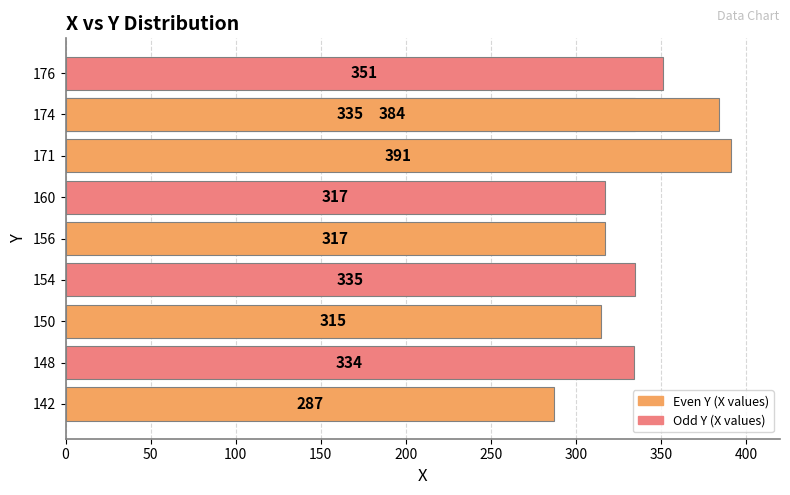

What is the sum of the values at 400 and 350?

719